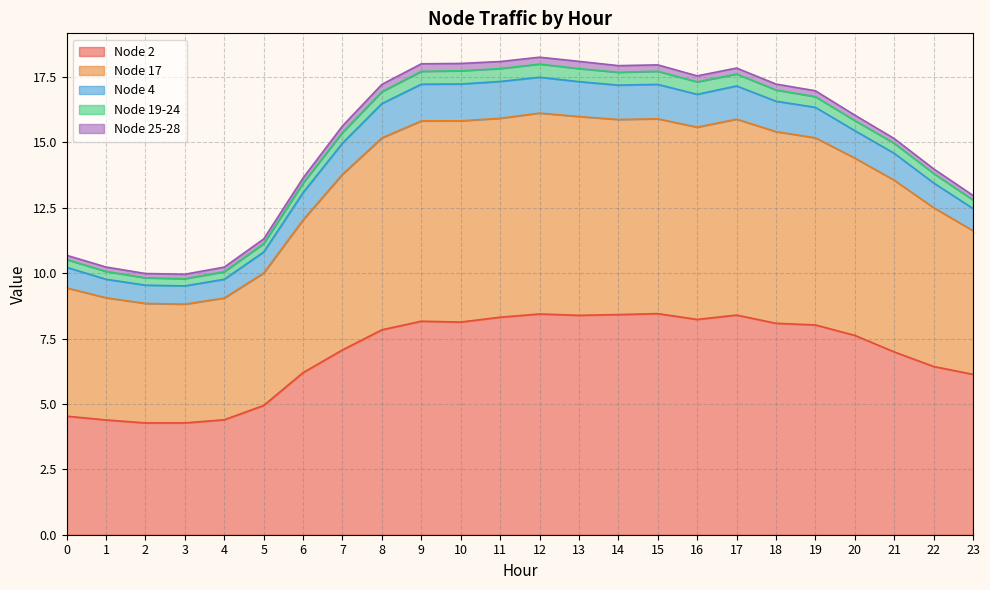

At which category is the sum across all series the highest?

12